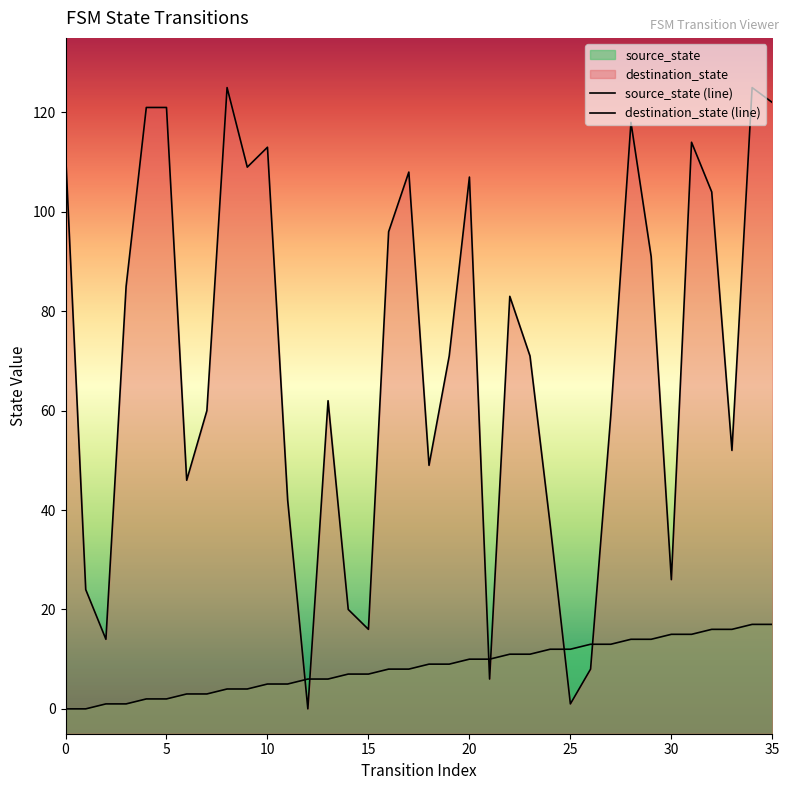

Rank the series at 29 from highest to lowest value.

destination_state (line), source_state (line)